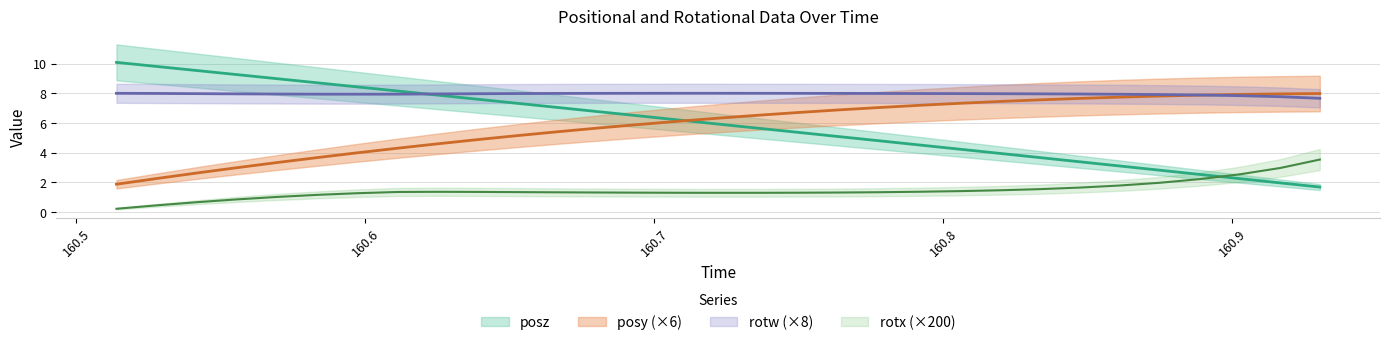

True or false: rotx and rotw cross at least once.

False